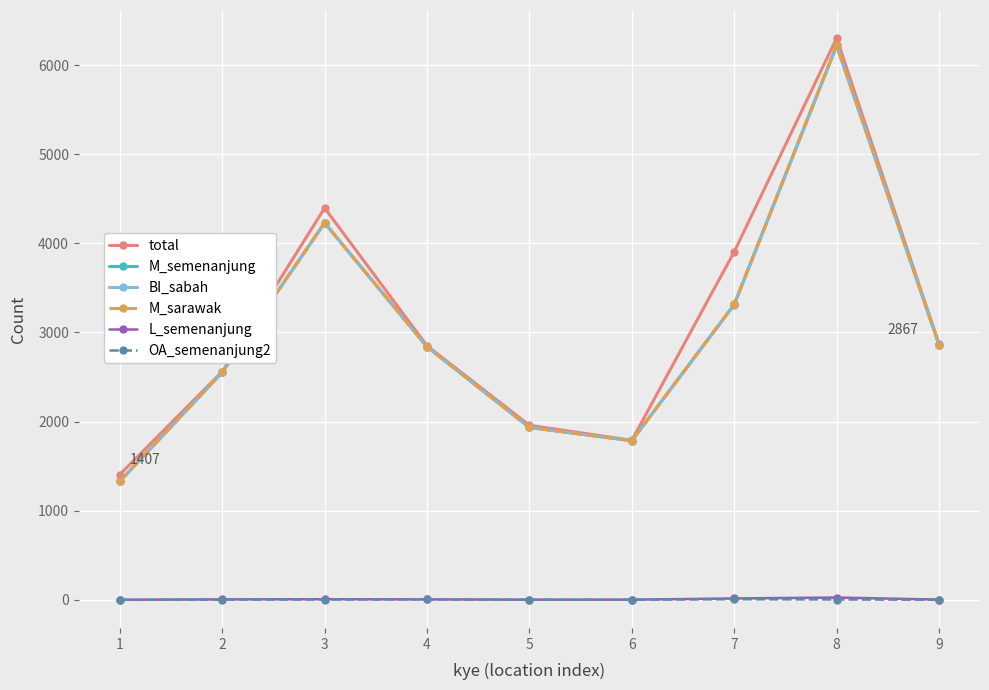

Which category has the lowest value in the BI_sabah series?

1